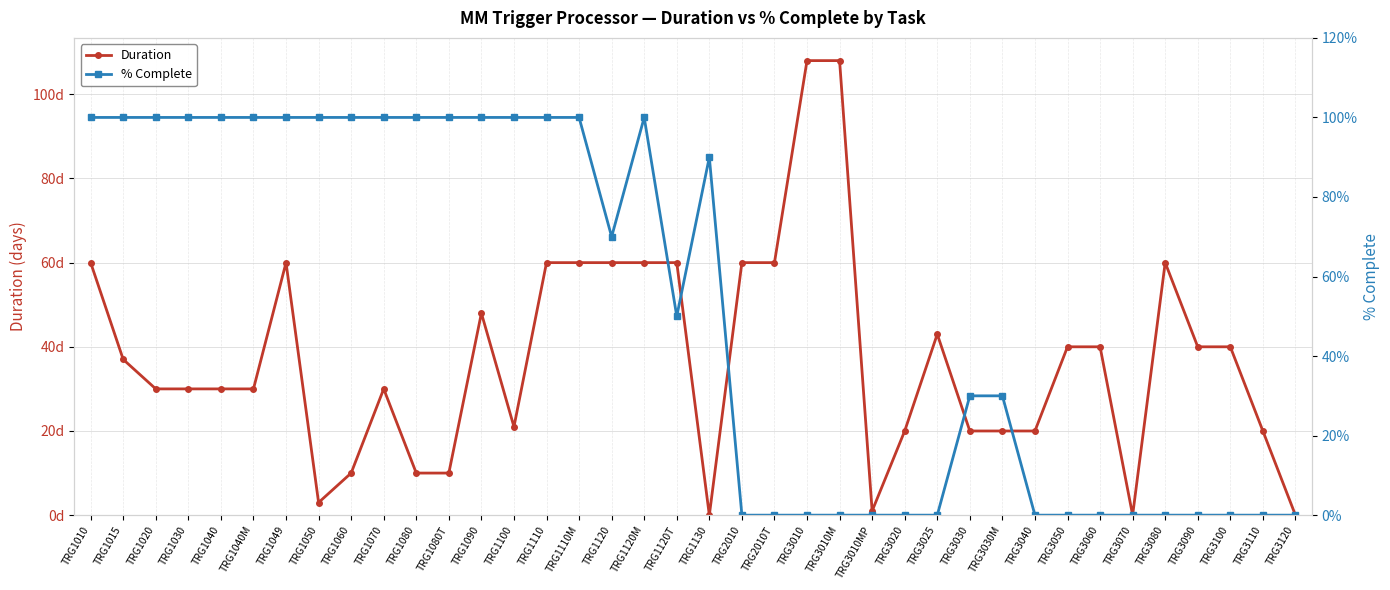

What is the average value of the % Complete series?

52